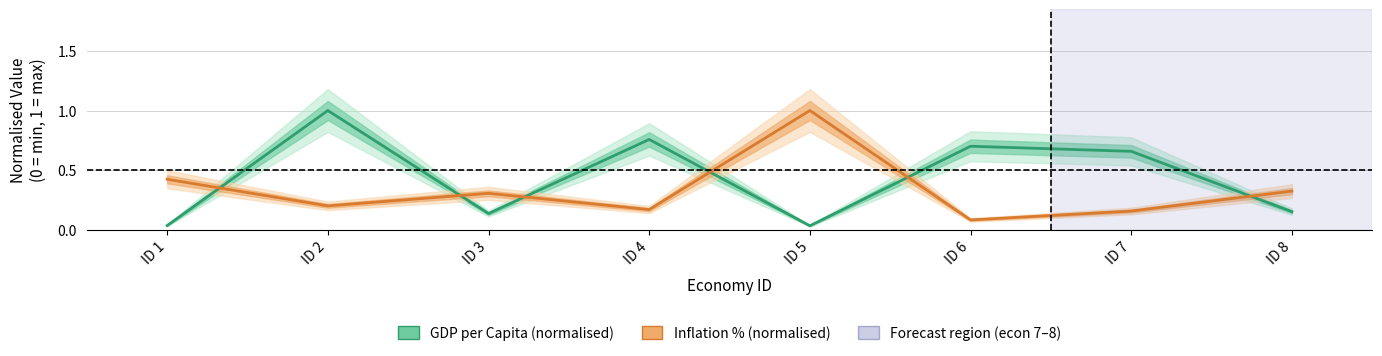

How many series are shown in this chart?

2